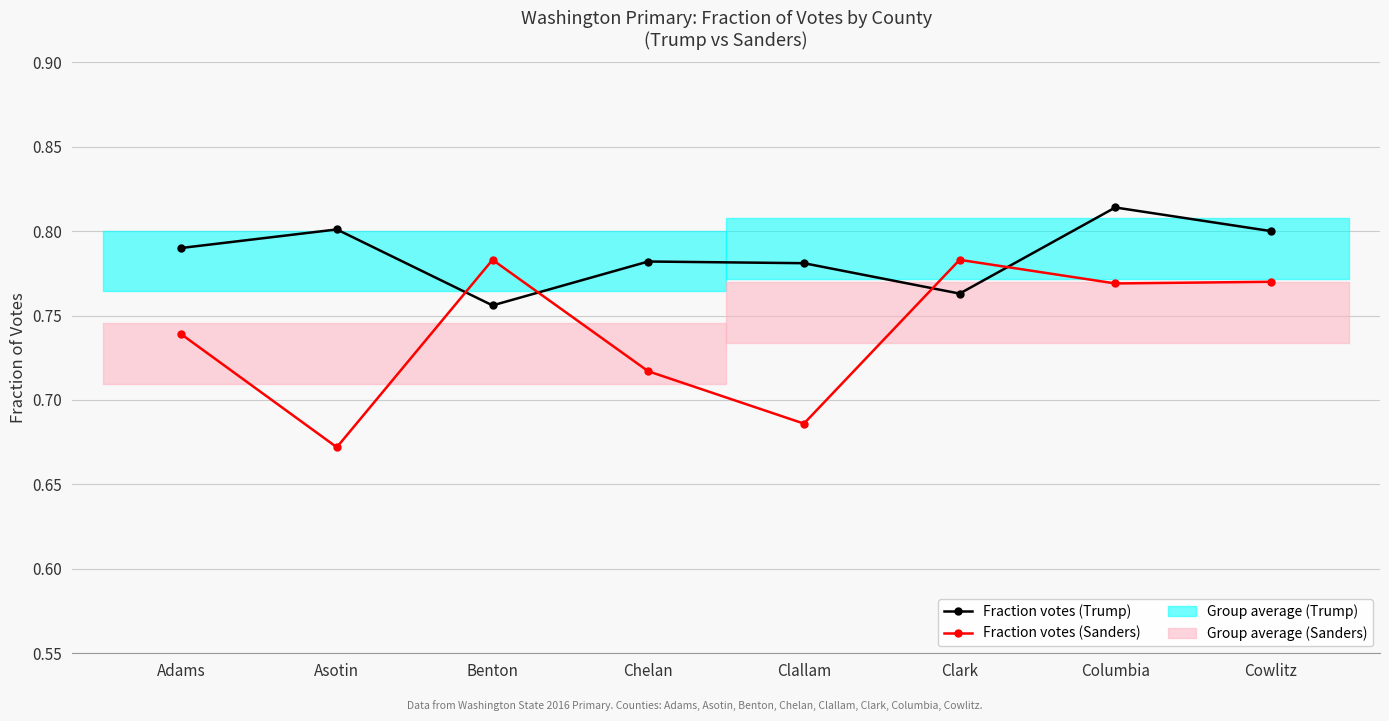

Rank the series by their average value, from lowest to highest.

Fraction votes (Sanders), Fraction votes (Trump)